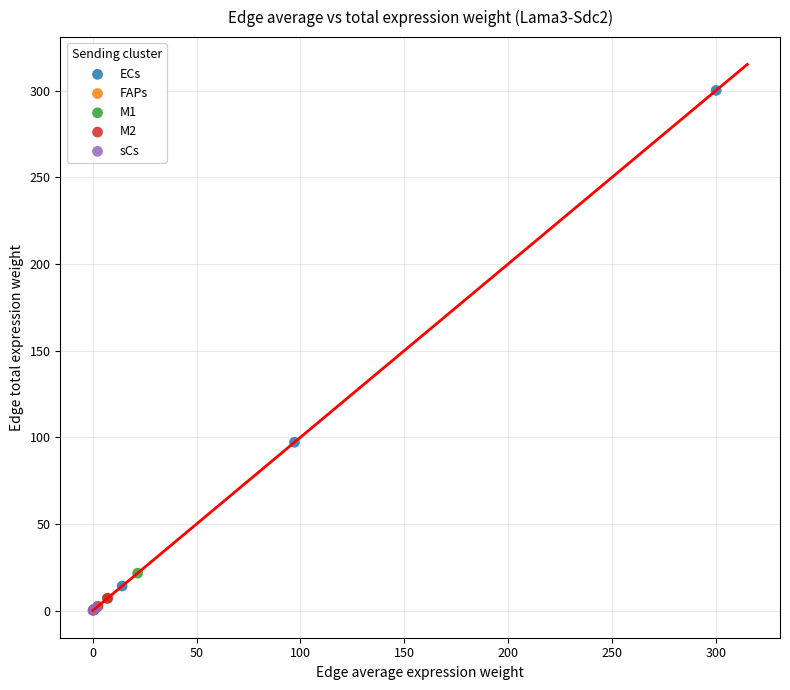

Which series has the largest Y range (max minus min)?

ECs